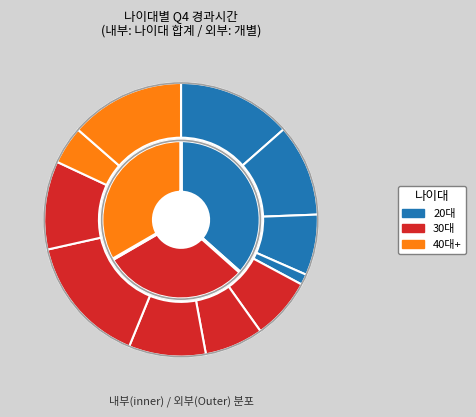

Approximately how many times larger is the value at 20대(2) compared to 40대+(1)?

0.5